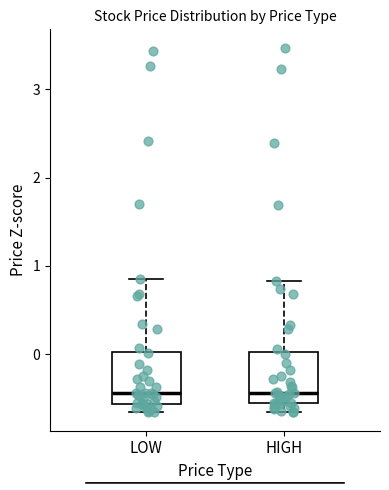

Where is the lower edge of the box for LOW on the y-axis? The values are not printed on the chart, so give them approximately, as read against the axis.

-0.6